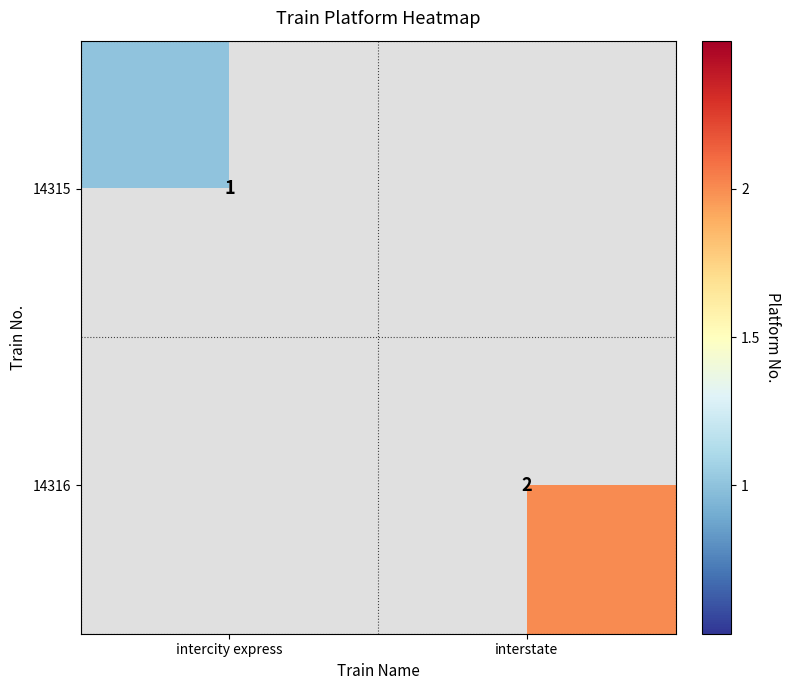

How many data points does each series have?

2